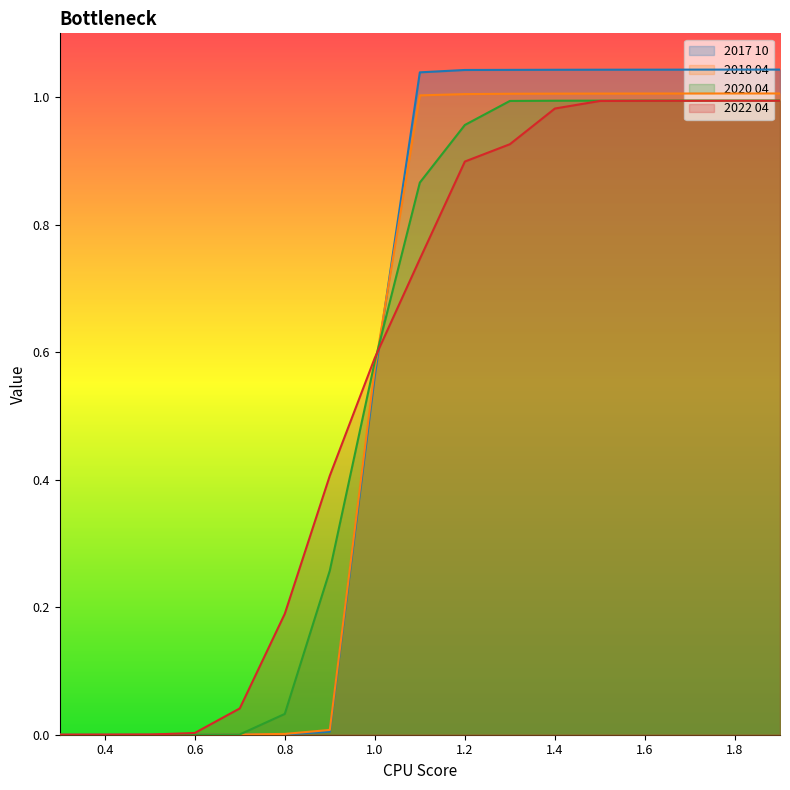

Reading left to right, list all the values displayed in this chart.

2017 10: 0.0	0.0	0.0	0.0	0.0	0.0	0.0	0.6	1.0	1.0	1.0	1.0	1.0	1.0	1.0	1.0	1.0
2018 04: 0.0	0.0	0.0	0.0	0.0	0.0	0.0	0.6	1.0	1.0	1.0	1.0	1.0	1.0	1.0	1.0	1.0
2020 04: 0.0	0.0	0.0	0.0	0.0	0.0	0.3	0.6	0.9	1.0	1.0	1.0	1.0	1.0	1.0	1.0	1.0
2022 04: 0.0	0.0	0.0	0.0	0.0	0.2	0.4	0.6	0.7	0.9	0.9	1.0	1.0	1.0	1.0	1.0	1.0